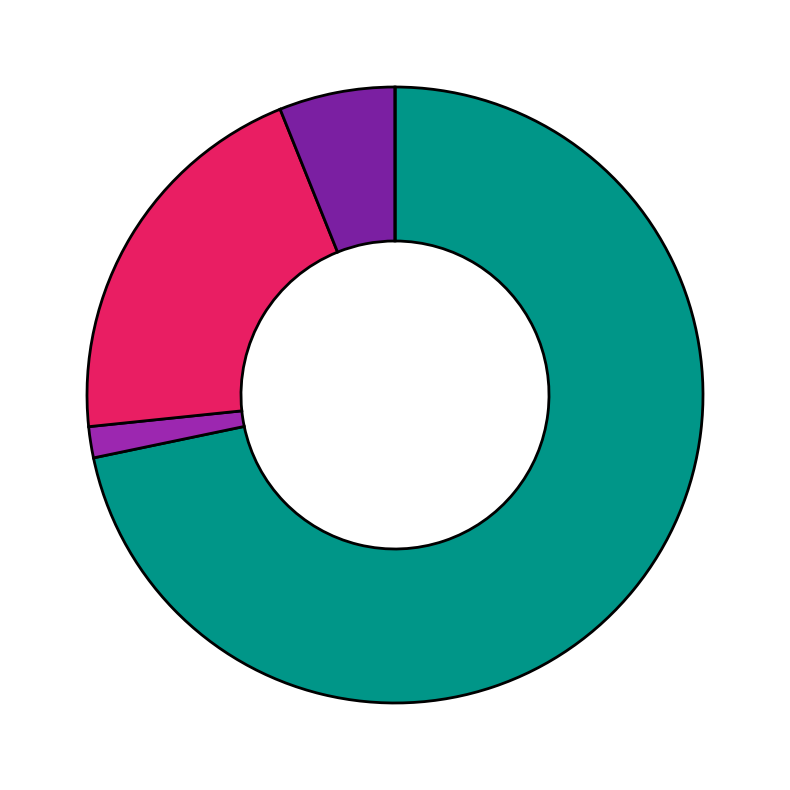

How many slices are in this pie chart?

5